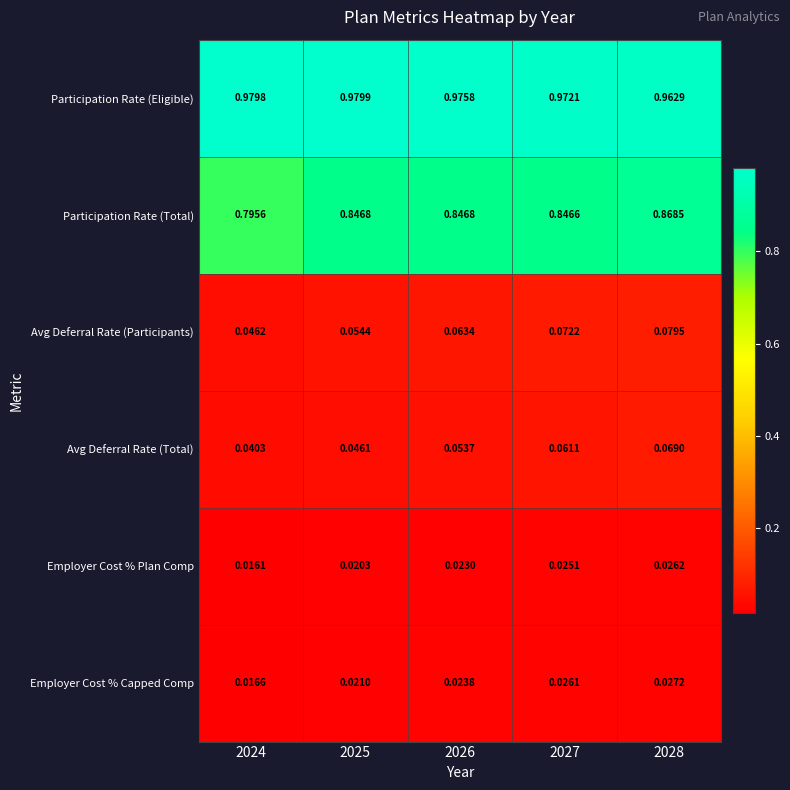

Which series has the largest total across all categories?

Participation Rate (Eligible)